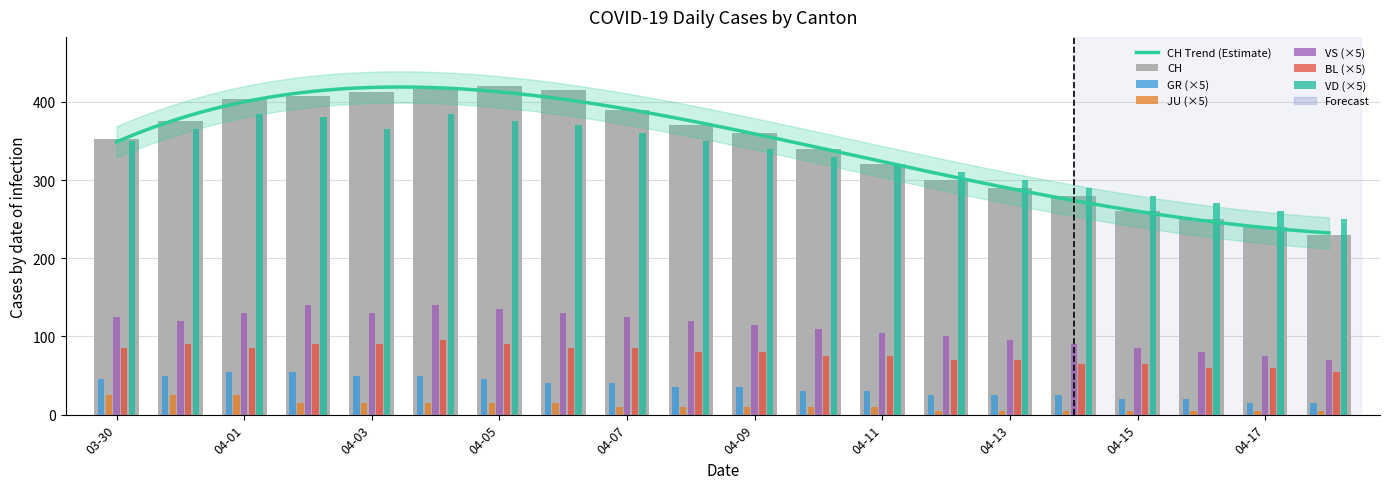

At 2020-04-02, list the series in order from smallest to largest.

JU, GR, BL, VS, VD, CH